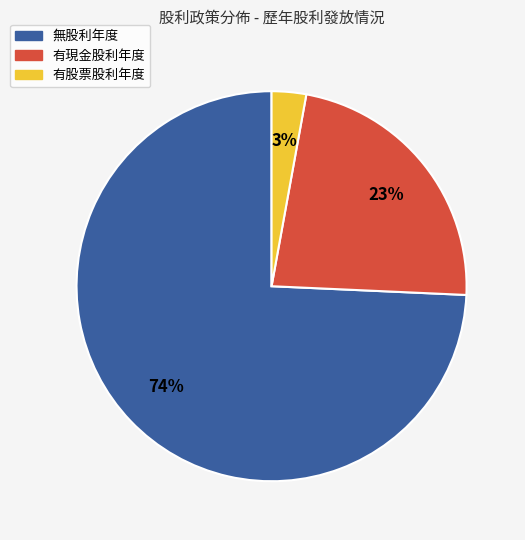

Is there any slice that represents more than half of the pie?

Yes